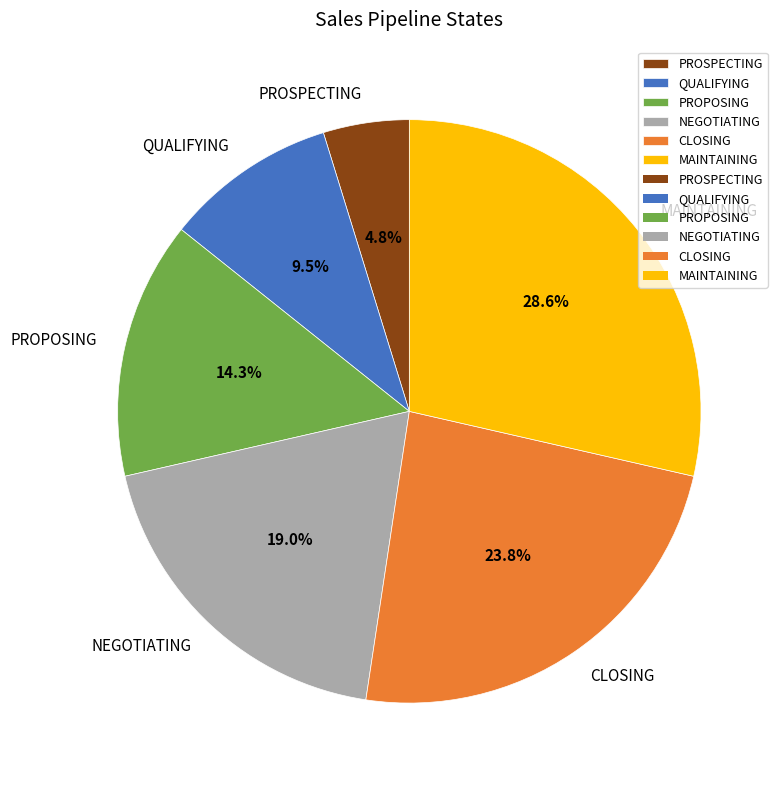

What percentage do QUALIFYING and PROSPECTING together represent?

14.3%